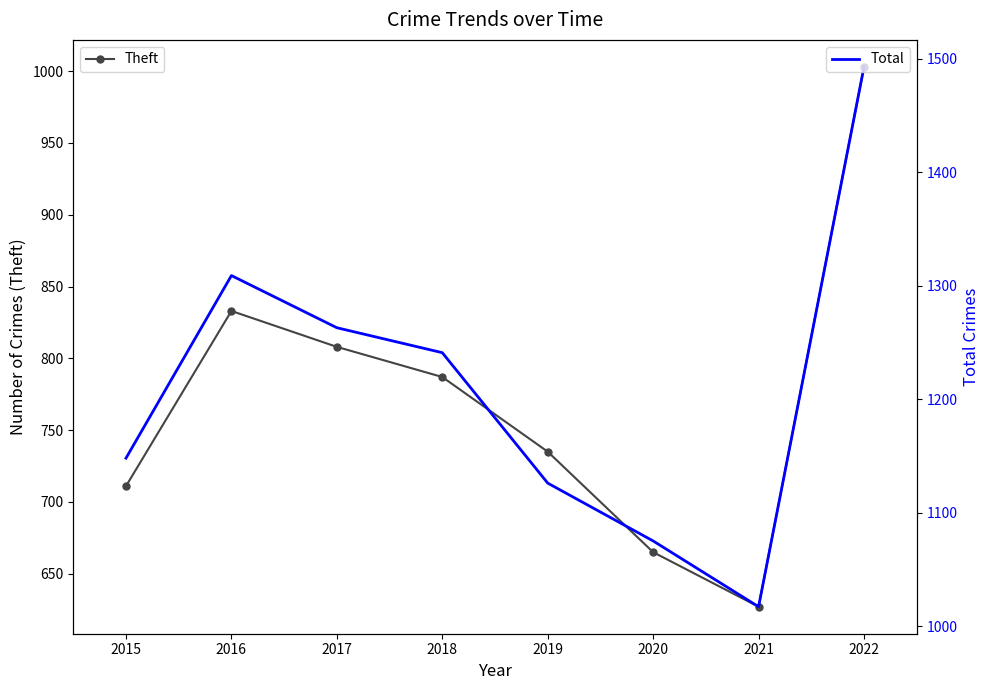

How many data points in Theft are less than 787?

4